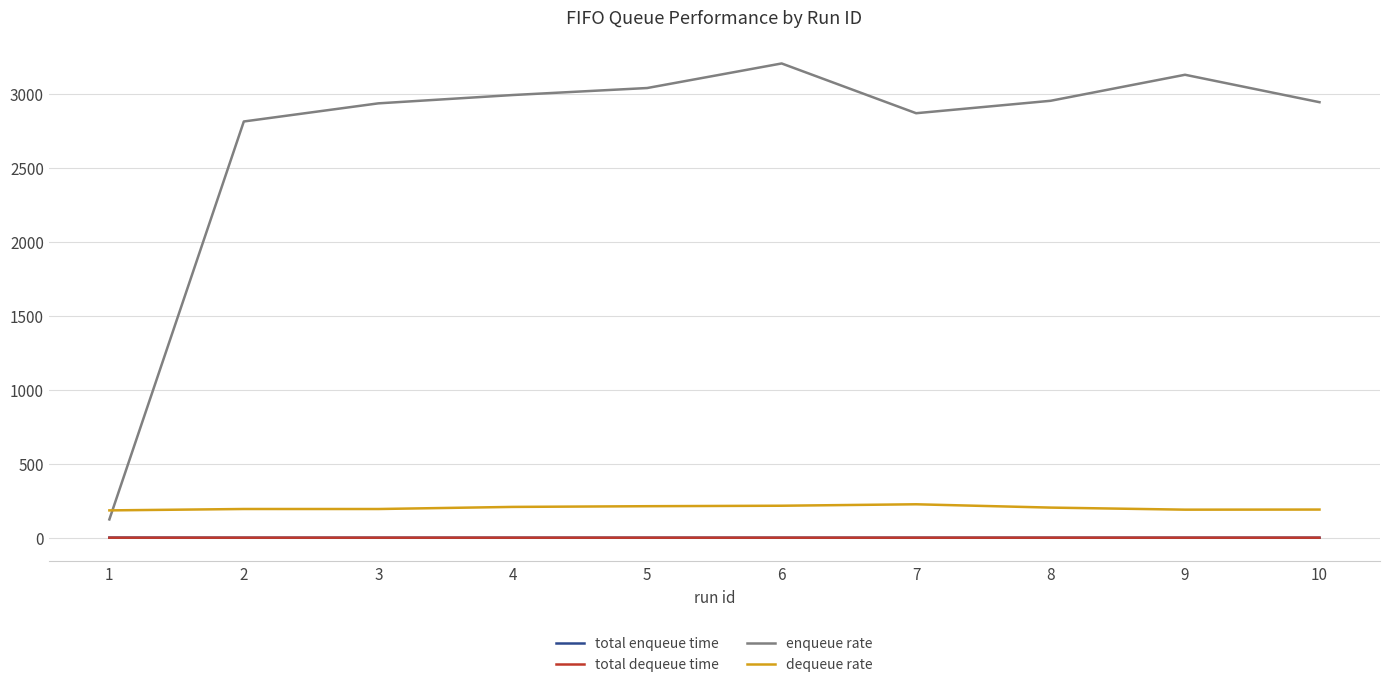

Which label corresponds to the largest value in the chart?

6